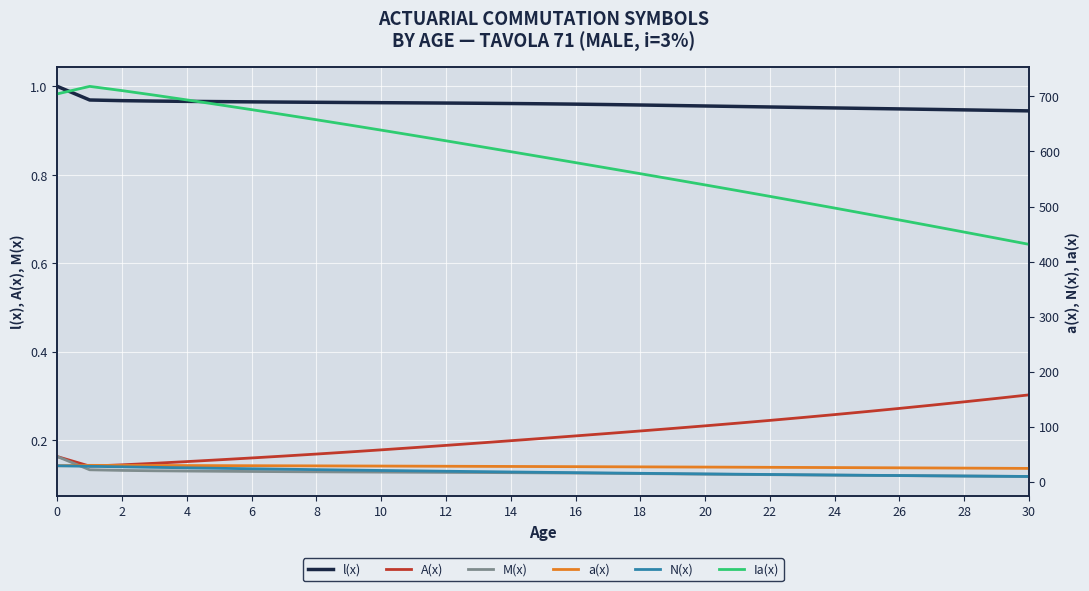

How many lines are shown in the chart?

6